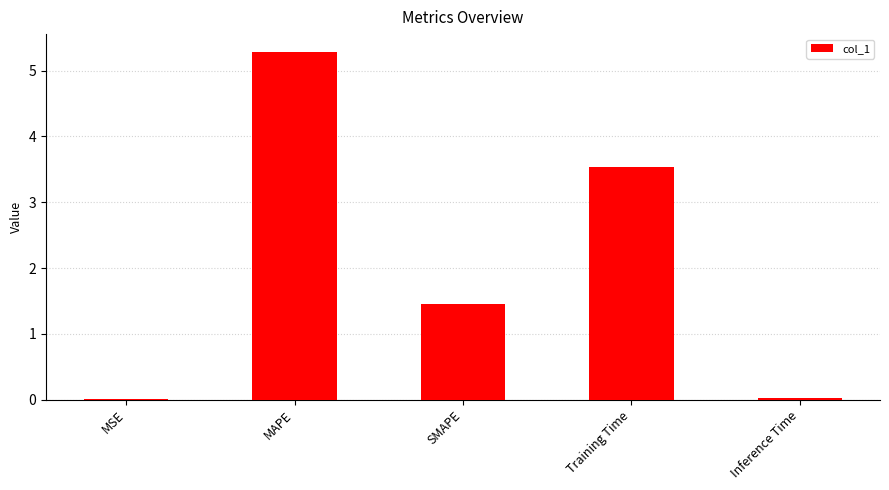

Are the bars horizontal?

No